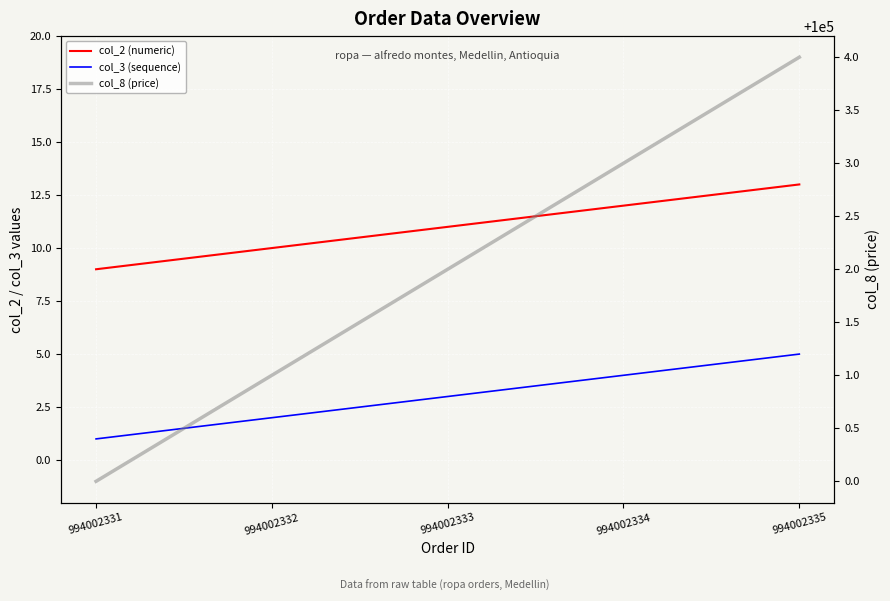

What are all the series names shown in the legend?

col_2 (numeric), col_3 (sequence), col_8 (price)